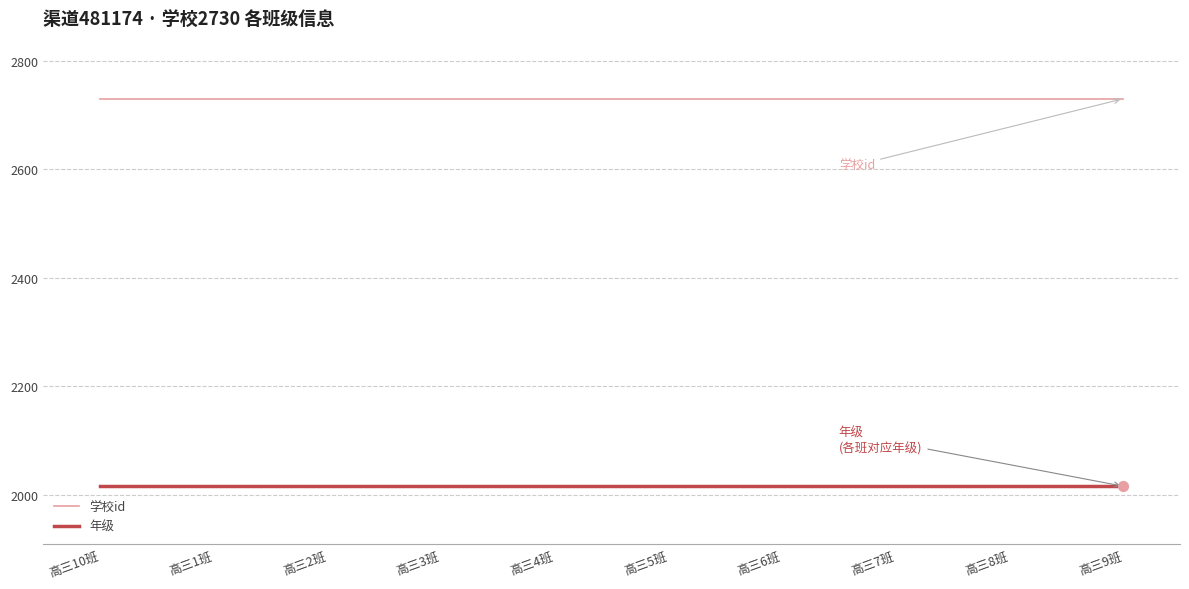

Is the value of 学校id at 高三9班 greater than the value of 年级 at 高三8班?

Yes